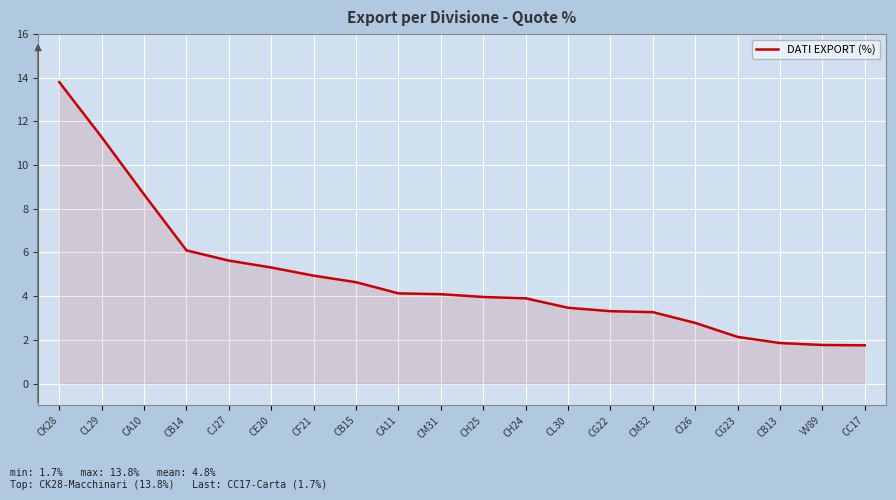

What is the minimum value shown in the chart?

1.7